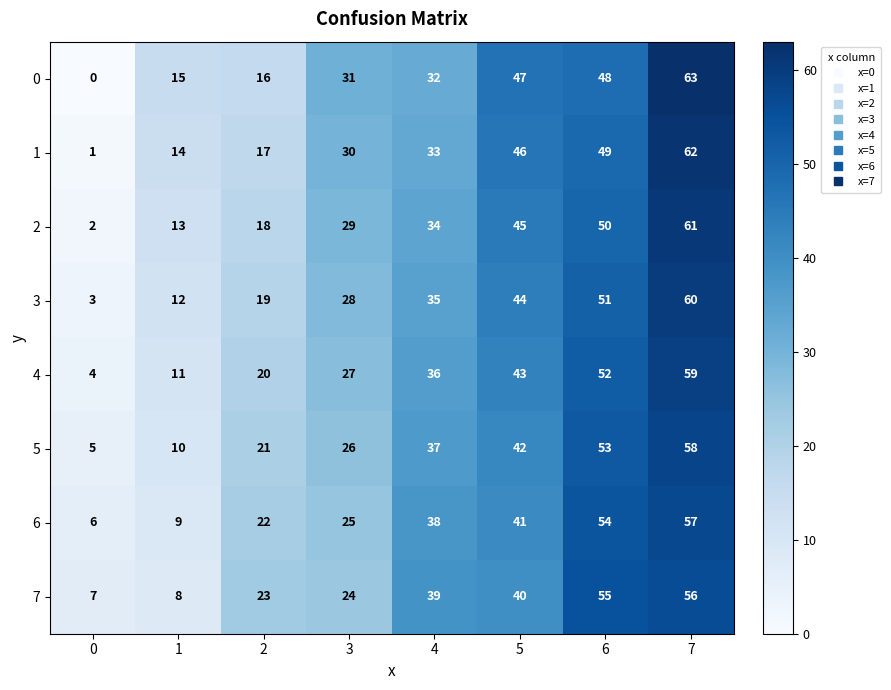

The value of 1 at 0 is 0. True or false?

False